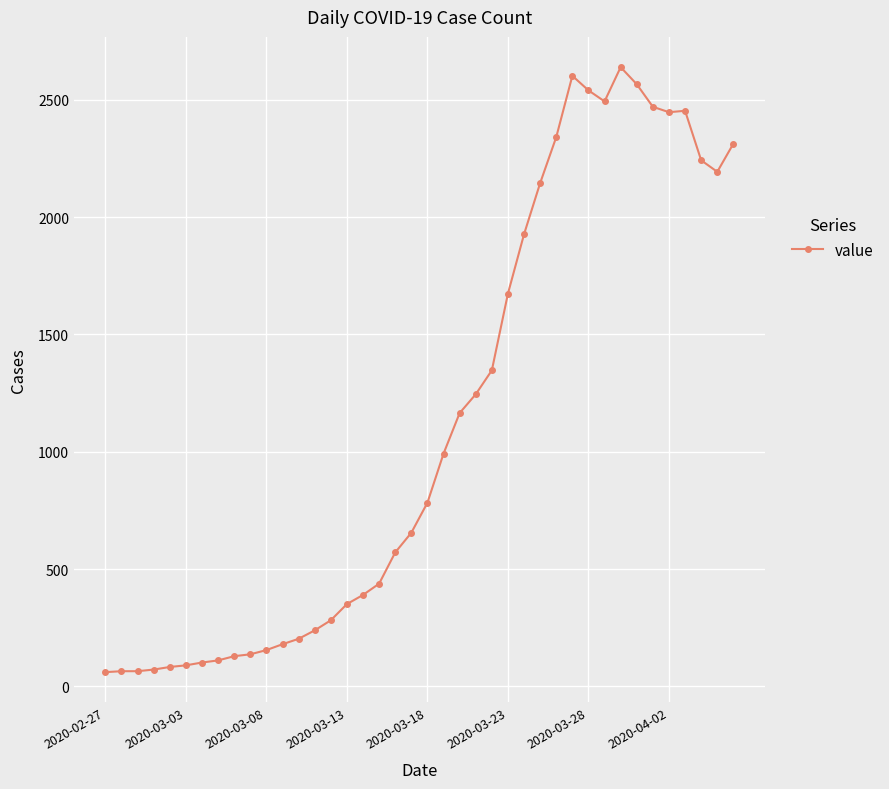

What is the sum of all values?

44956